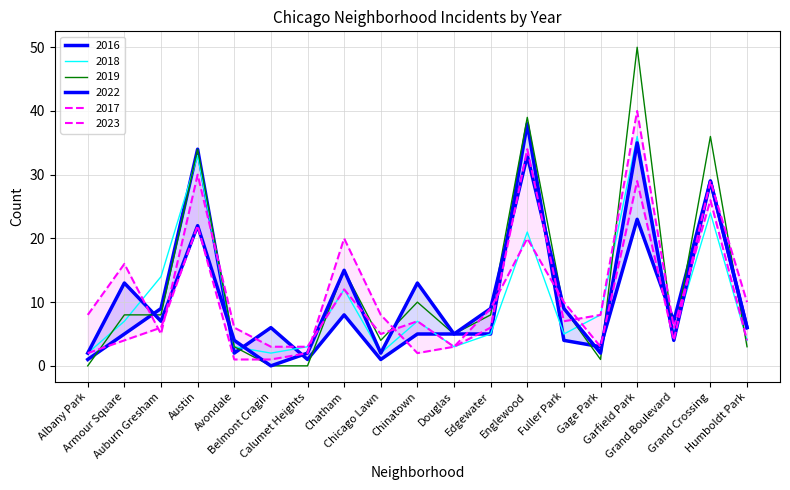

The value of 2023 at Grand Crossing is 8. True or false?

False